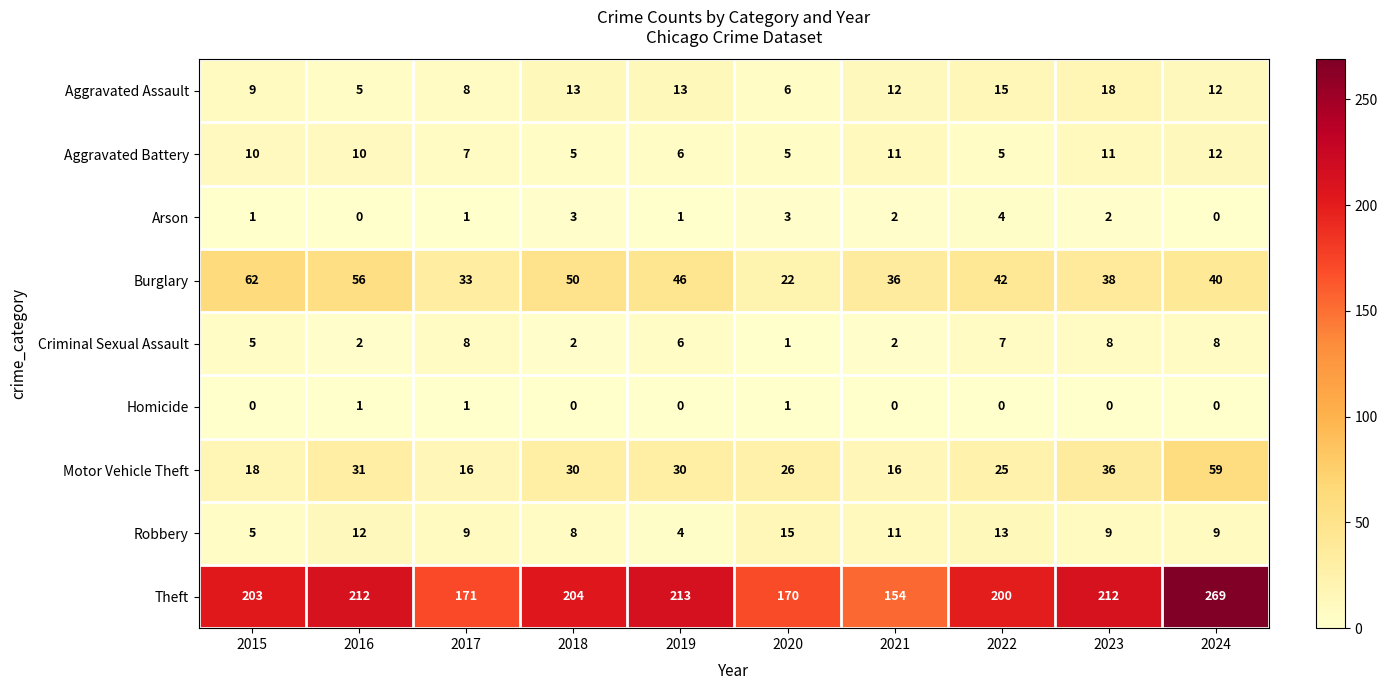

What is the difference between the second highest and second lowest values in the Robbery series?

8